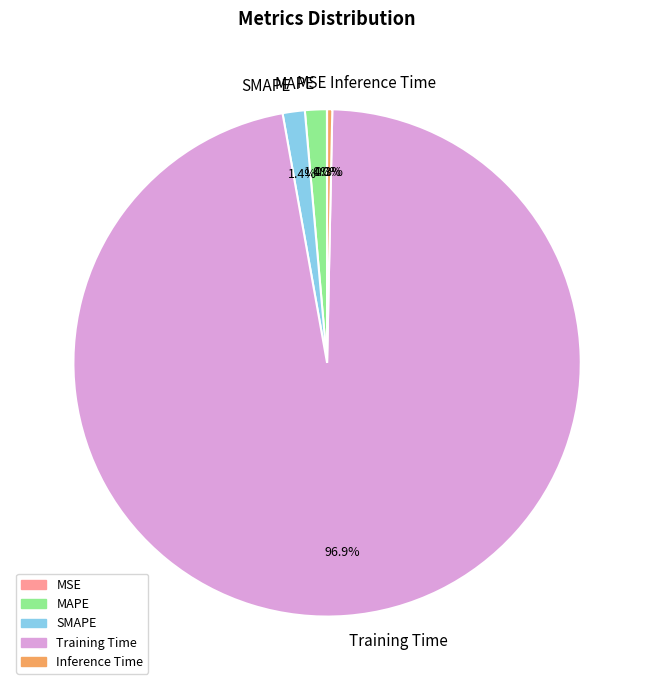

What percentage do Inference Time and Training Time together represent?

97.2%